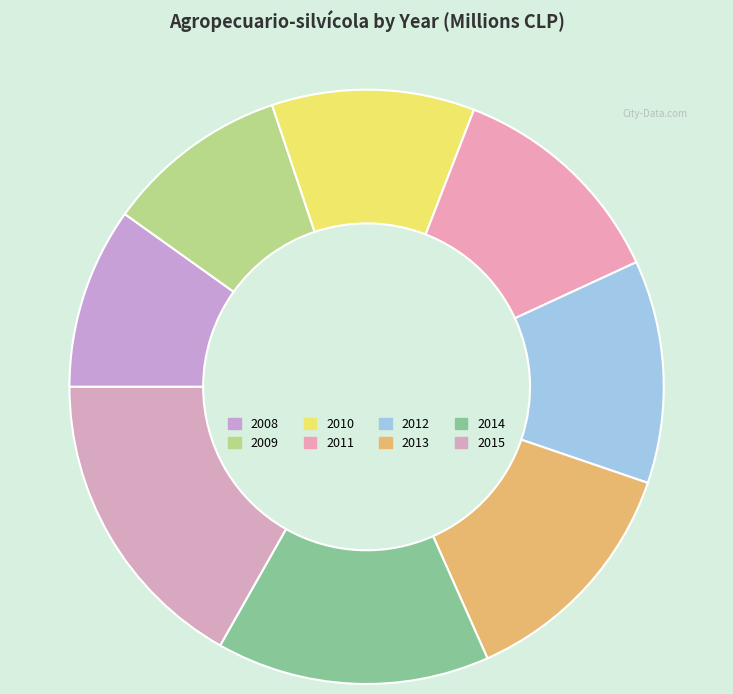

Between 2012 and 2014, which is larger?

2014